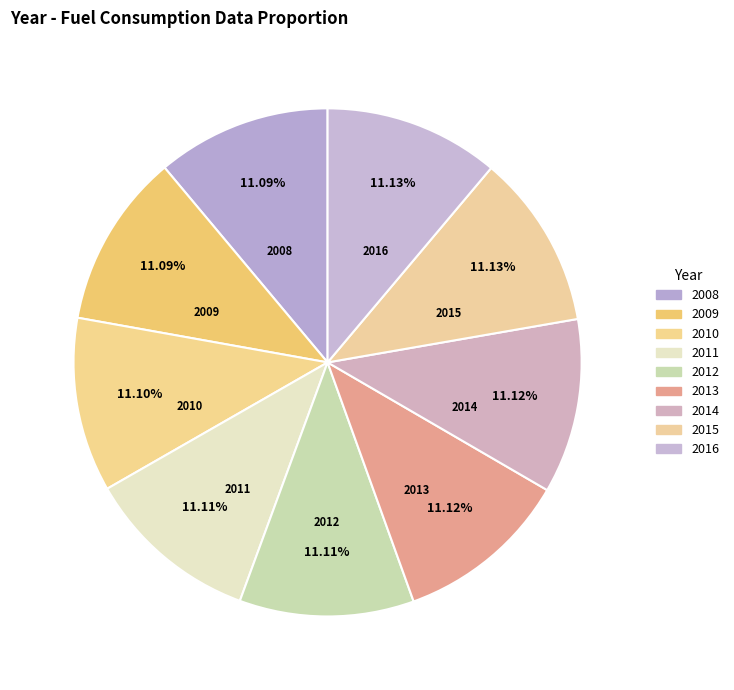

What is the ratio of the value at 2010 to the value at 2011?

1.0